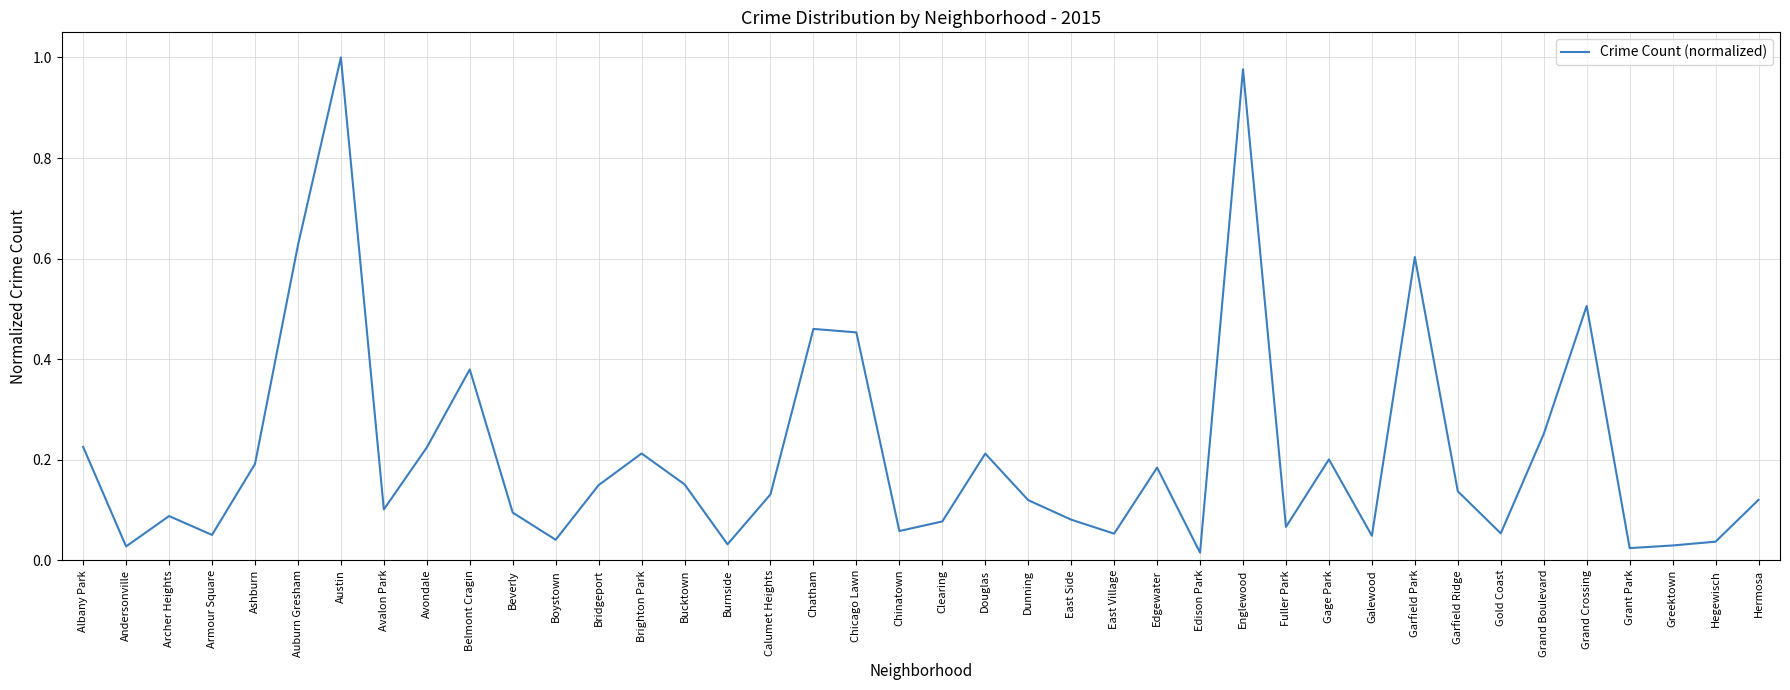

What position from the right is Garfield Park?

9